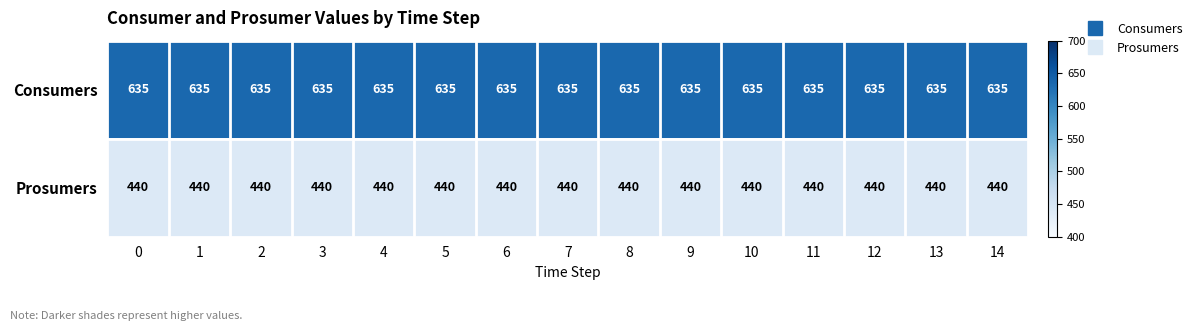

Rank the series by their maximum value, from lowest to highest.

Prosumers, Consumers